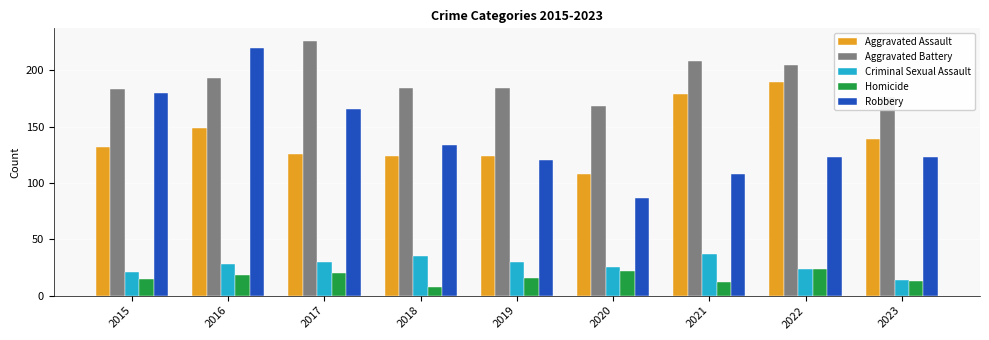

Rank the series by their maximum value, from lowest to highest.

Homicide, Criminal Sexual Assault, Aggravated Assault, Robbery, Aggravated Battery